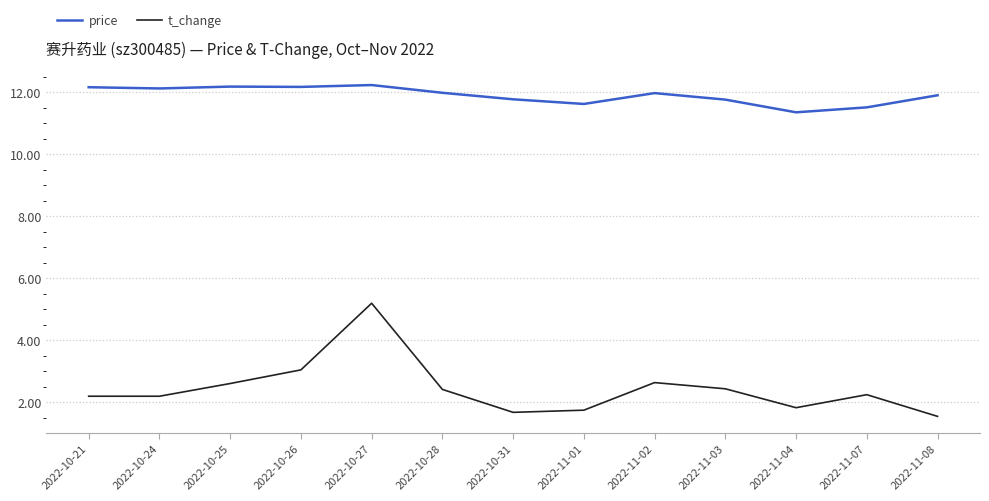

What position from the left is 2022-10-25?

3